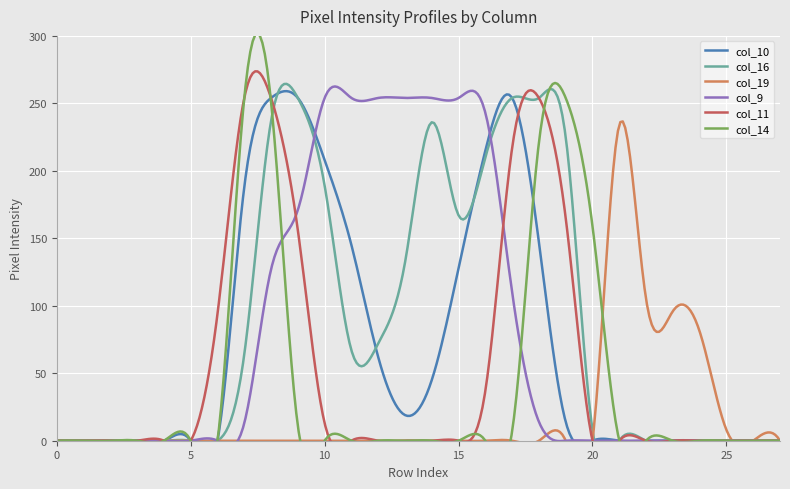

At which category is the sum across all series the highest?

8